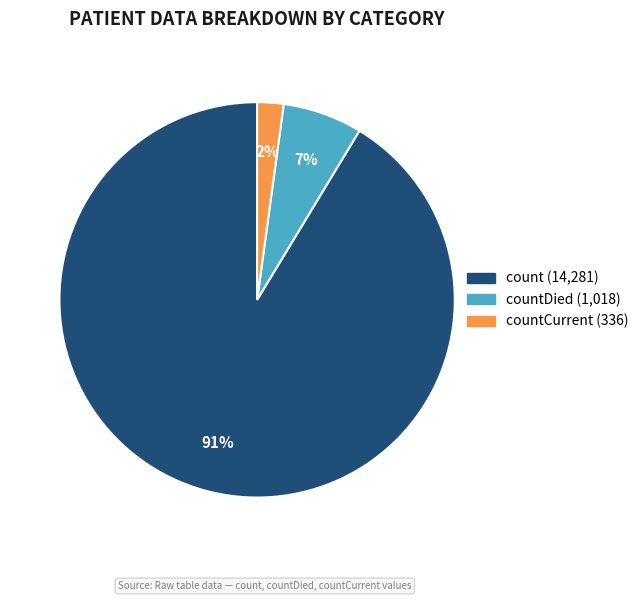

Count the number of slices in the pie.

3